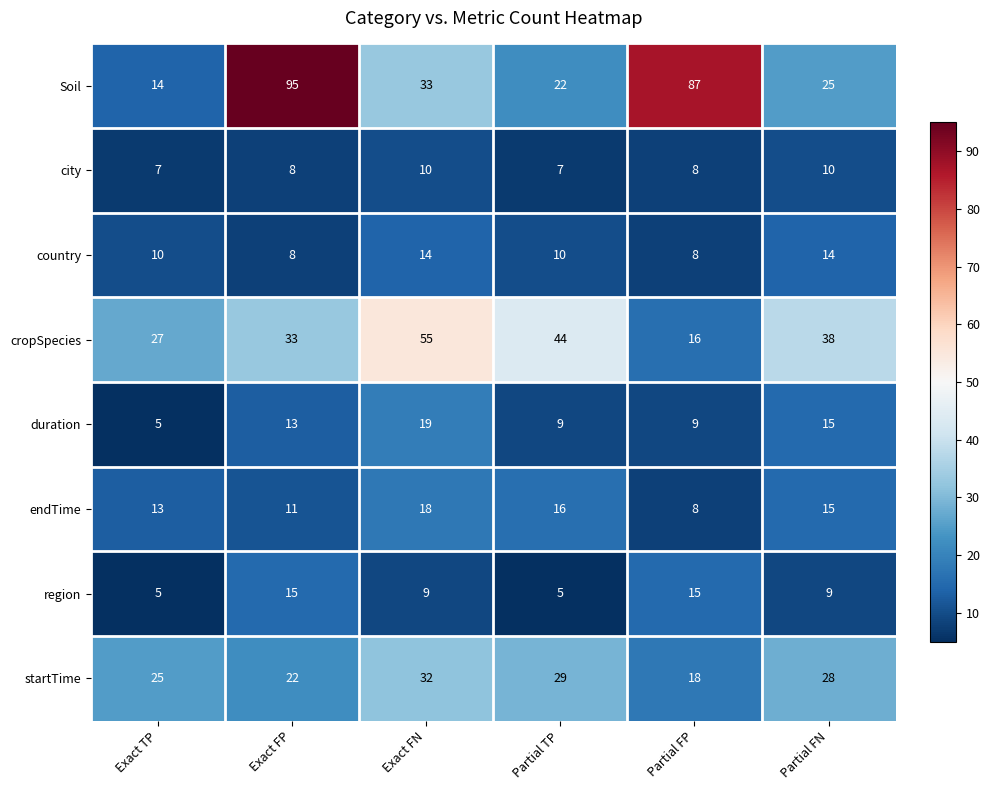

True or false: startTime has a value of 49 at Partial FN.

False